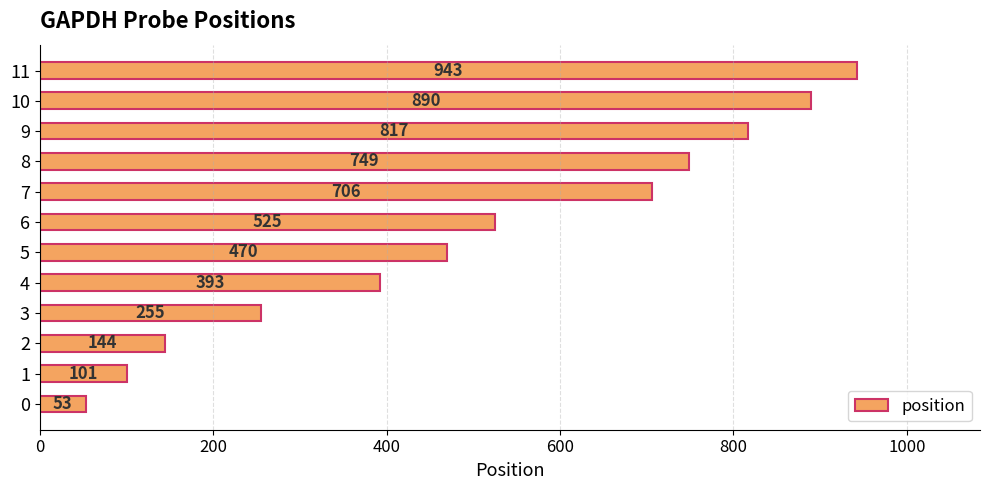

How many values are below 525?

6